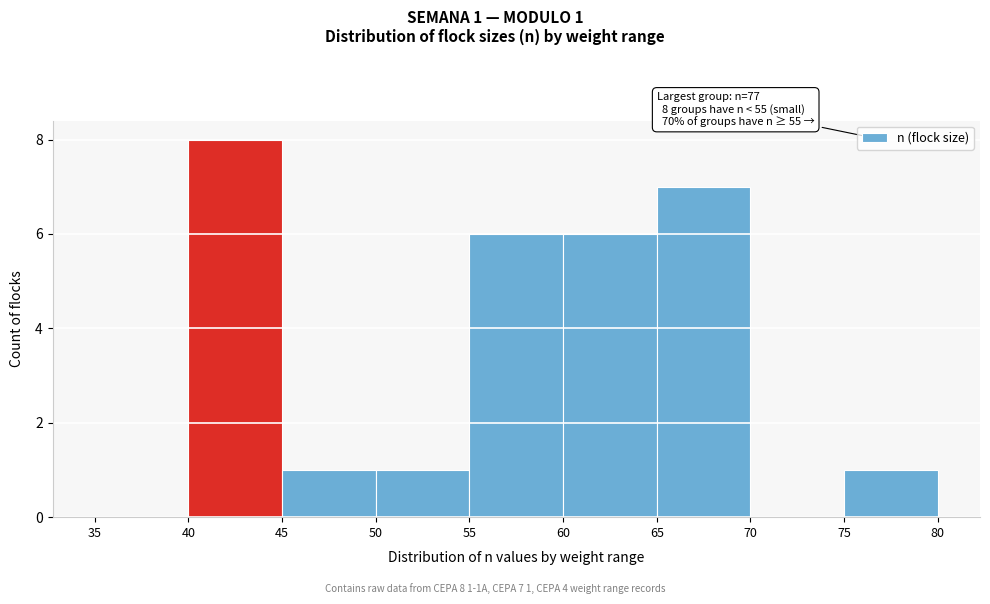

Which range on the x-axis has the tallest bar?

40 to 45